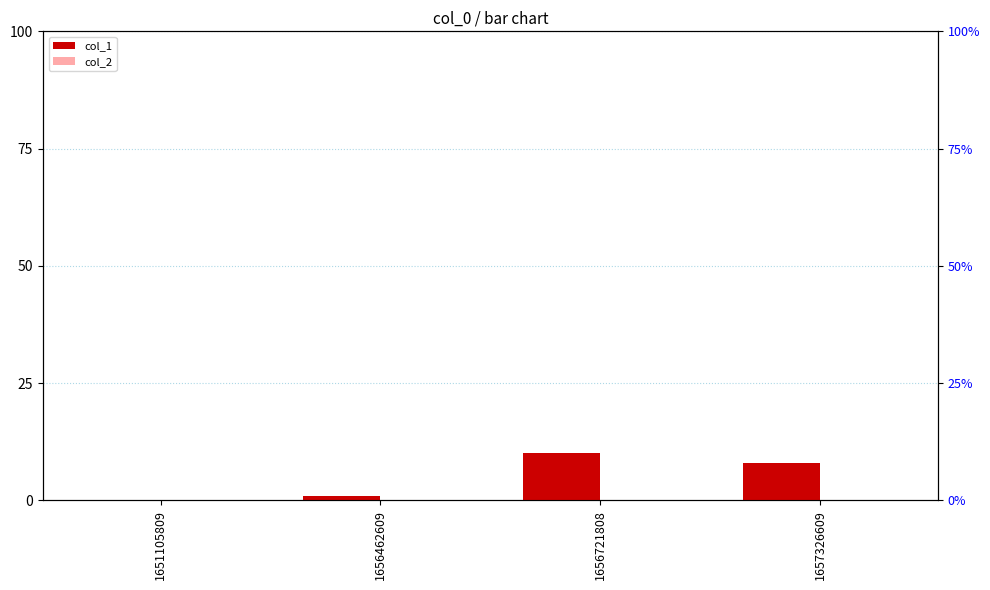

Which series has the largest total across all categories?

col_1